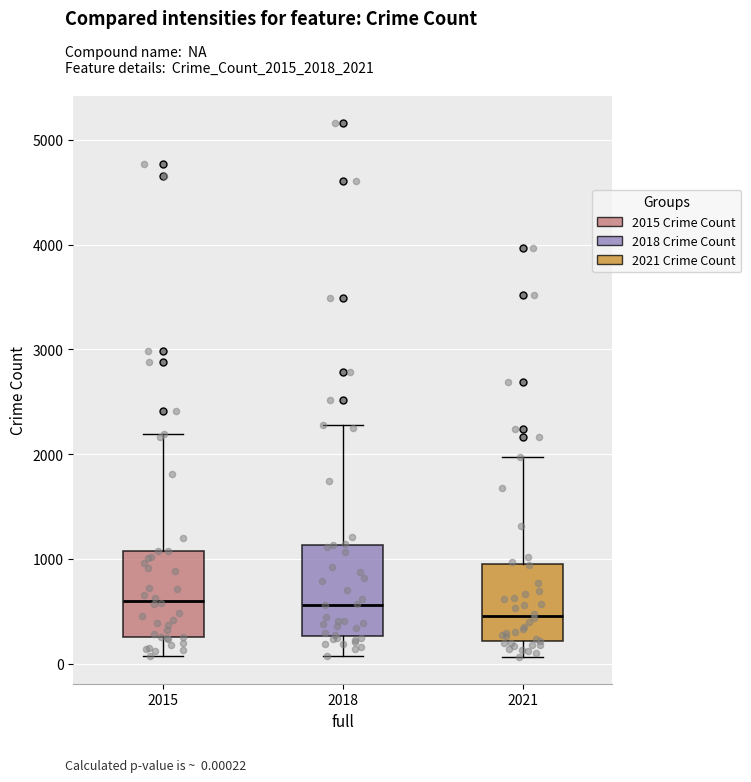

Reading left to right, read every box against the y-axis: the position of its median line, the range the box covers, and the ends of its whiskers. The values are not printed on the chart, so give them approximately, as read against the axis.

2015: median 600, box 300 to 1100, whiskers 100 to 2200
2018: median 600, box 300 to 1100, whiskers 100 to 2300
2021: median 500, box 200 to 900, whiskers 100 to 2000